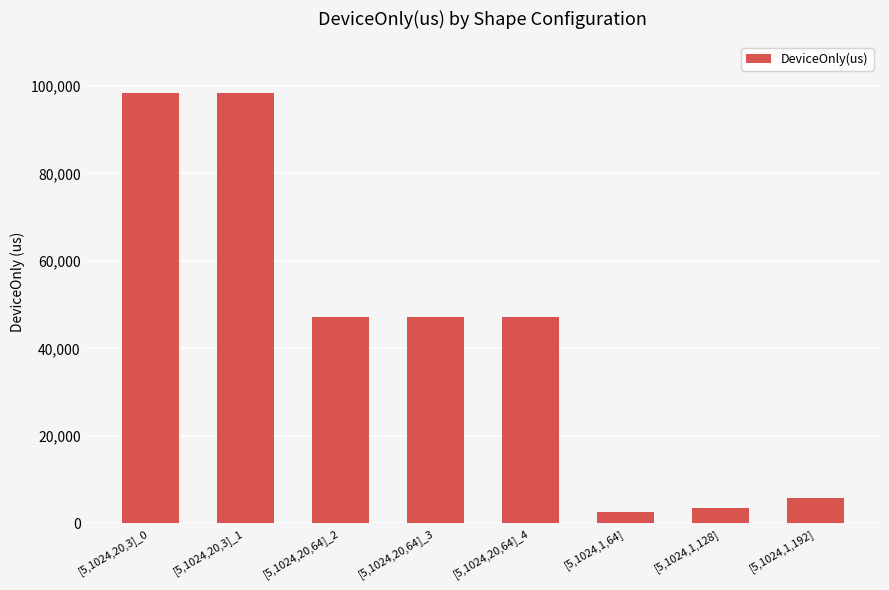

Is it true that the value at [5,1024,20,64]_2 is 47229.9?

True